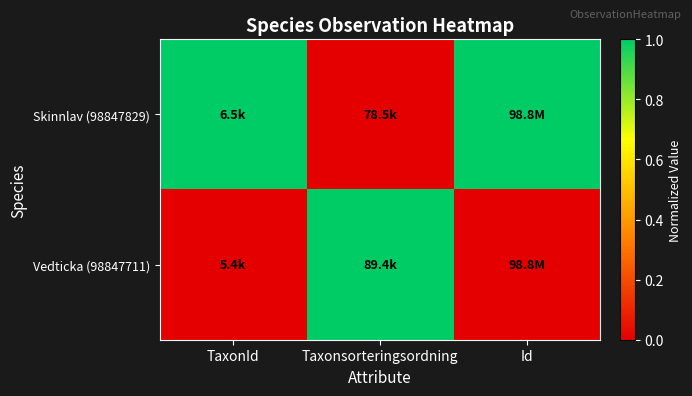

Reading left to right, list all the values displayed in this chart.

Skinnlav (98847829): TaxonId=1	Taxonsorteringsordning=0	Id=1
Vedticka (98847711): TaxonId=0	Taxonsorteringsordning=1	Id=0